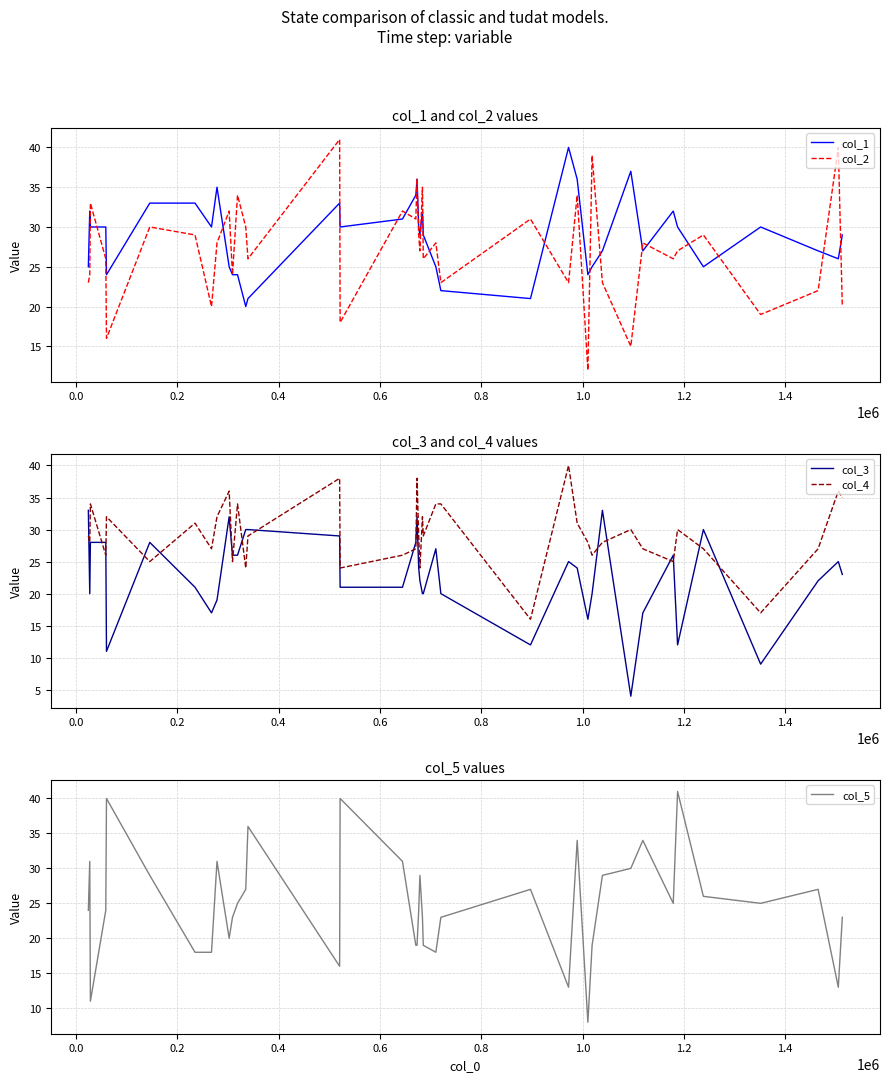

What is the highest value of the col_1 series?

40